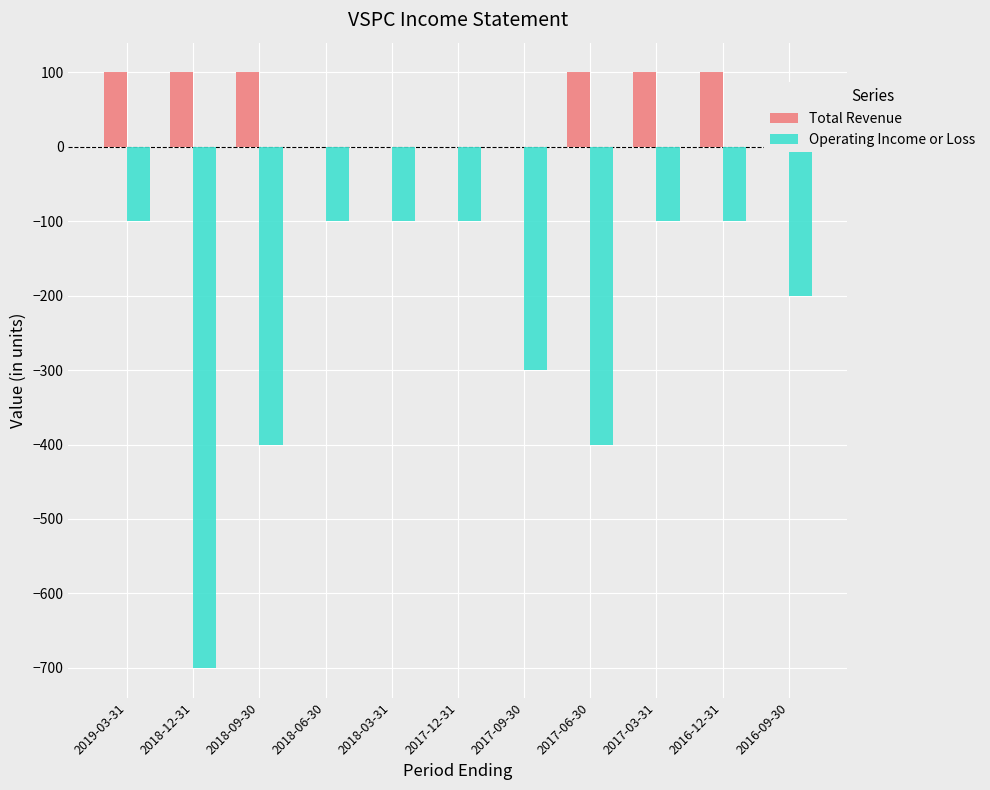

What is the difference between the highest and lowest values at 2017-03-31?

200